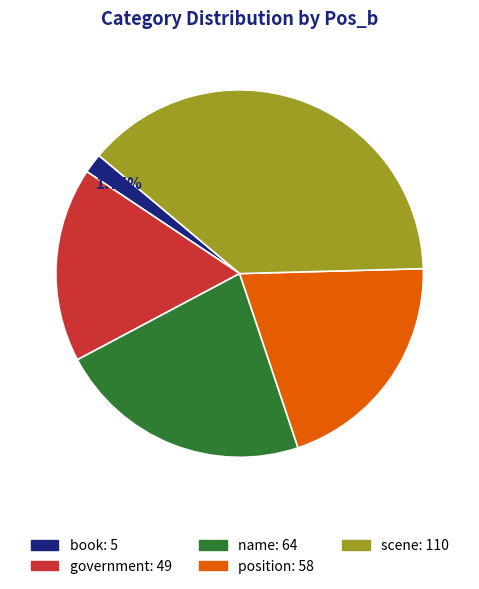

Is the sum of government and book greater than half?

No